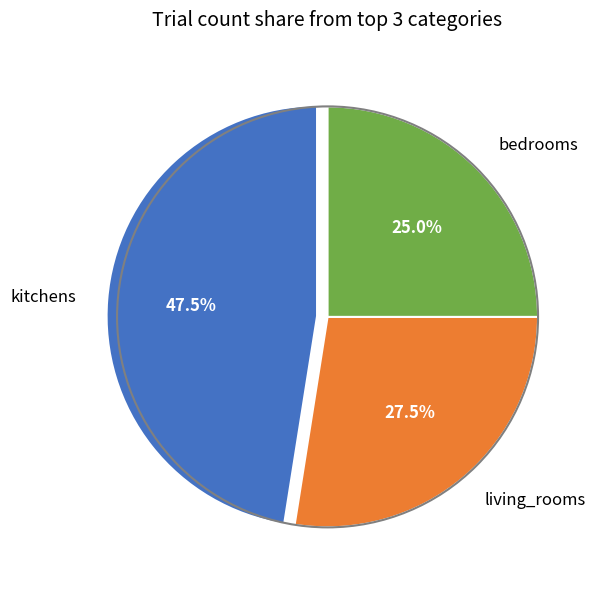

What portion of the pie excludes living_rooms?

72.5%